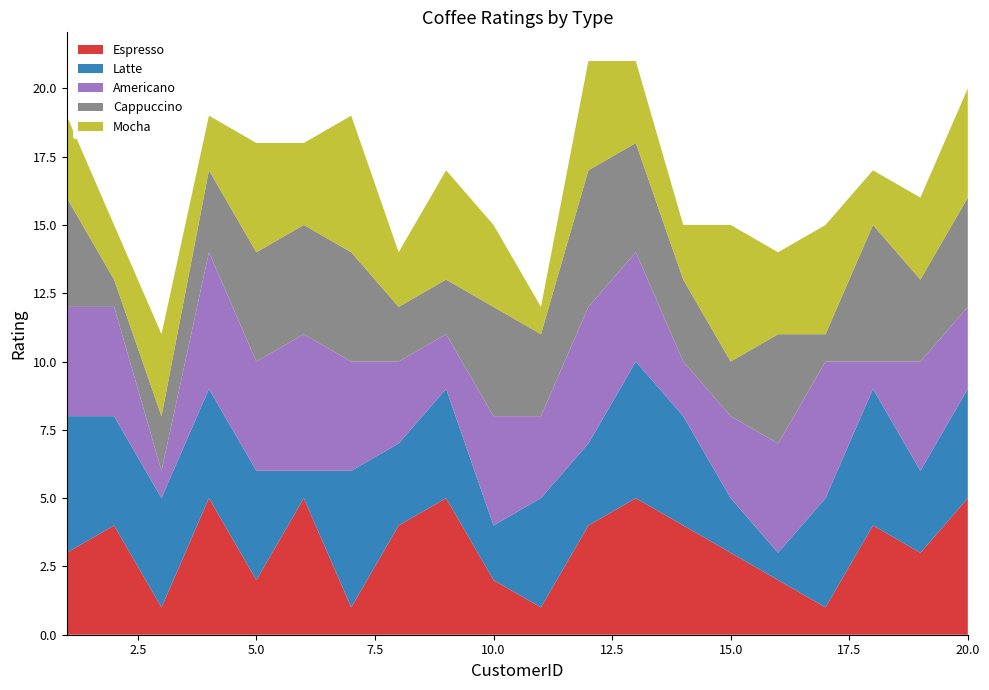

Reading left to right, what are all the values shown in this chart?

Espresso: 1=3	2=4	3=1	4=5	5=2	6=5	7=1	8=4	9=5	10=2	11=1	12=4	13=5	14=4	15=3	16=2	17=1	18=4	19=3	20=5
Latte: 1=5	2=4	3=4	4=4	5=4	6=1	7=5	8=3	9=4	10=2	11=4	12=3	13=5	14=4	15=2	16=1	17=4	18=5	19=3	20=4
Americano: 1=4	2=4	3=1	4=5	5=4	6=5	7=4	8=3	9=2	10=4	11=3	12=5	13=4	14=2	15=3	16=4	17=5	18=1	19=4	20=3
Cappuccino: 1=4	2=1	3=2	4=3	5=4	6=4	7=4	8=2	9=2	10=4	11=3	12=5	13=4	14=3	15=2	16=4	17=1	18=5	19=3	20=4
Mocha: 1=3	2=2	3=3	4=2	5=4	6=3	7=5	8=2	9=4	10=3	11=1	12=4	13=3	14=2	15=5	16=3	17=4	18=2	19=3	20=4